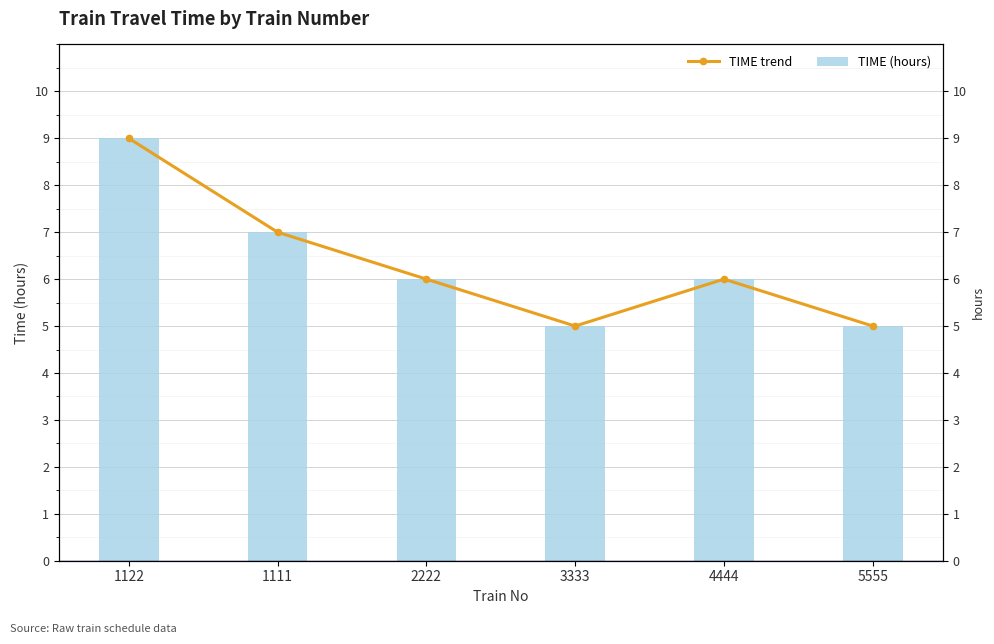

What is the average value of the TIME (hours) series?

6